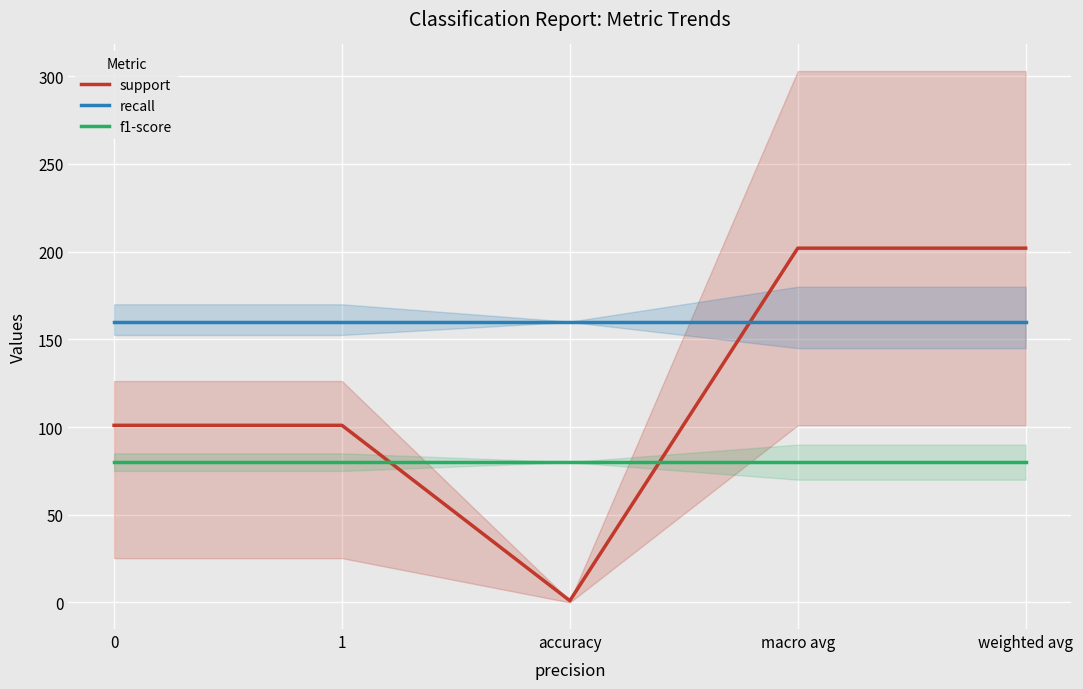

The support series shows 101 at 0. True or false?

True